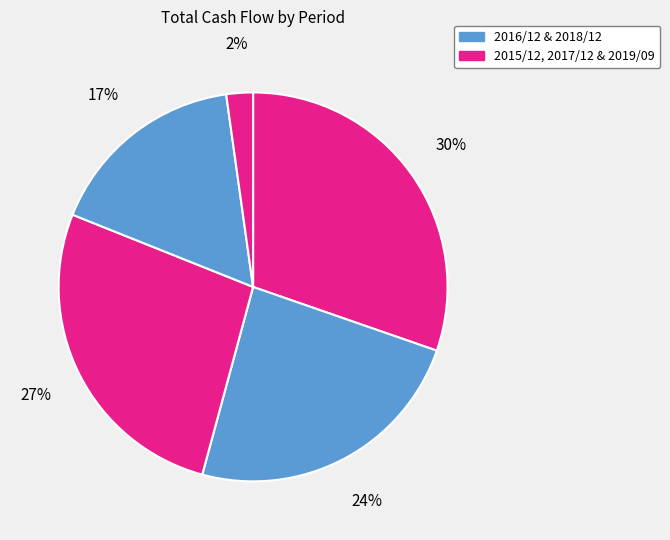

Does any single category account for the majority?

No